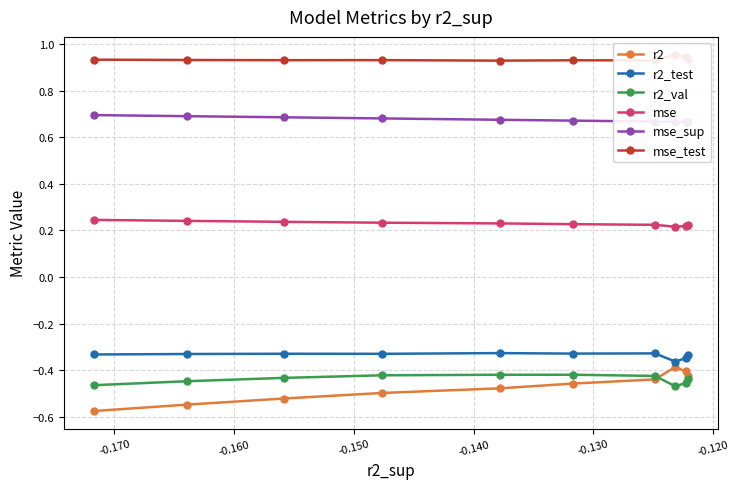

Count the mse values in the range 0 to 1.

10